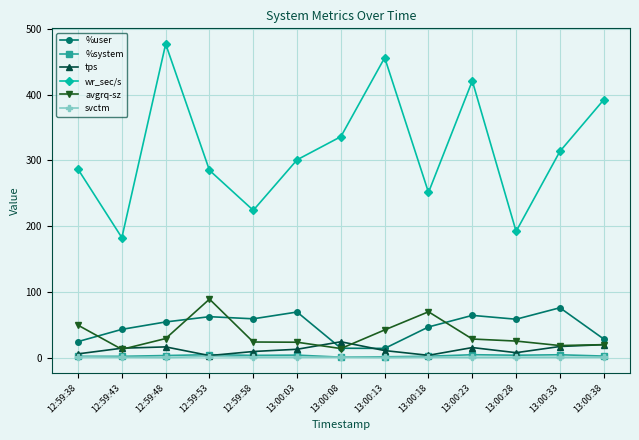

The value of avgrq-sz at 13:00:03 is 23.5. True or false?

True